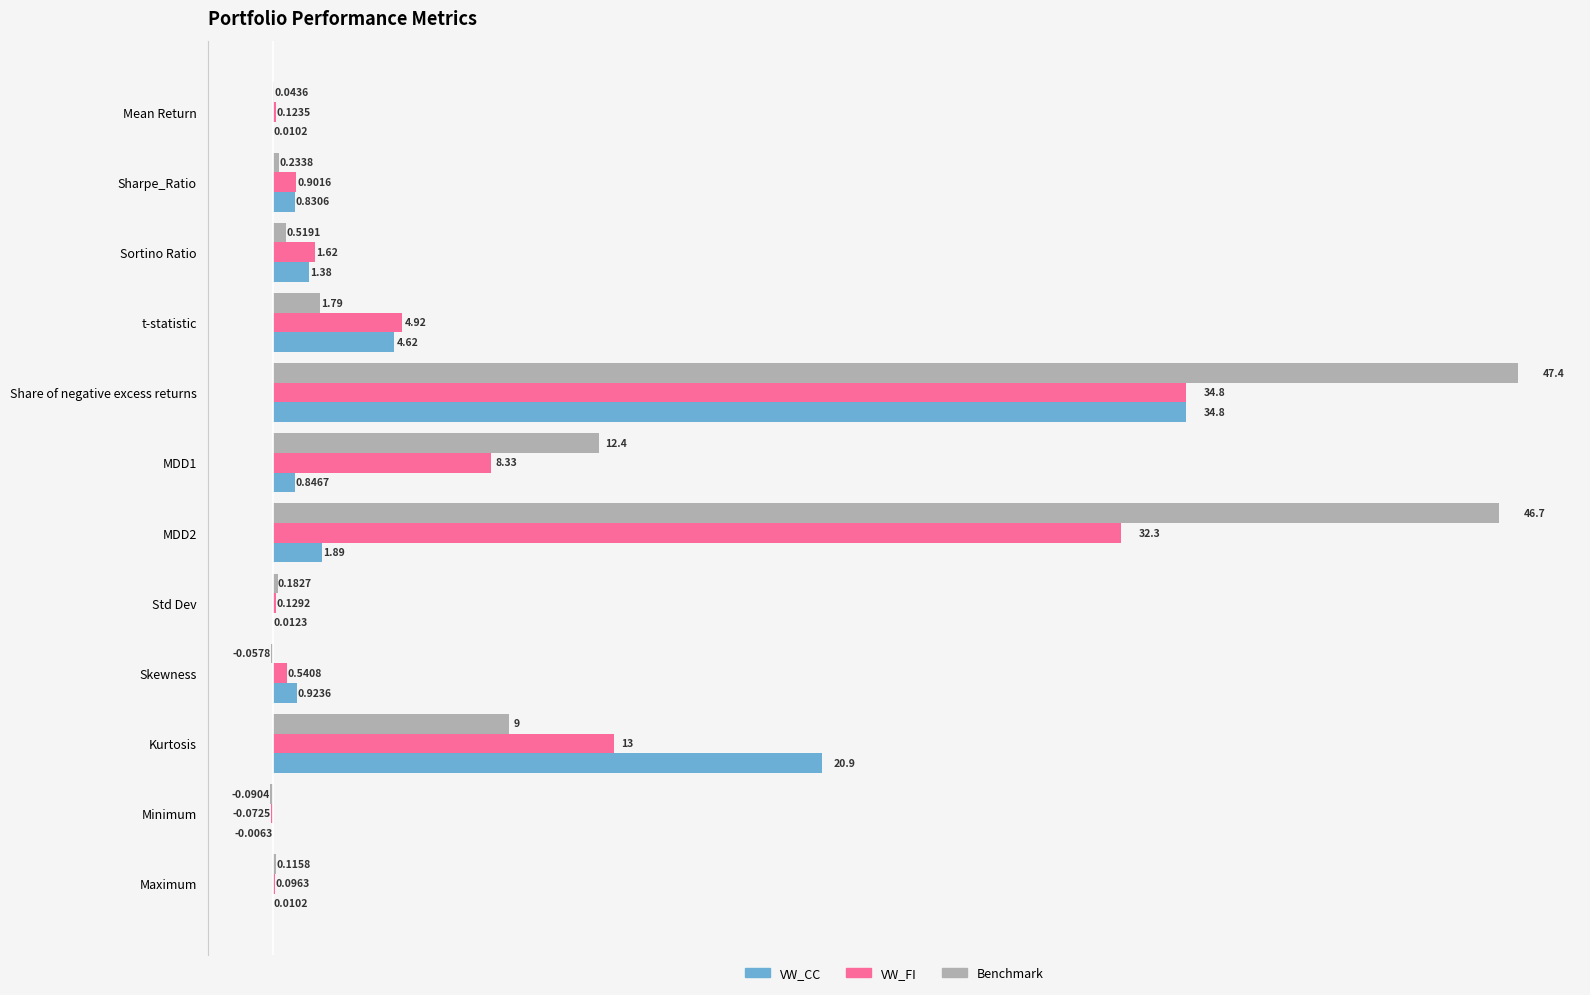

How many data points does each series have?

12